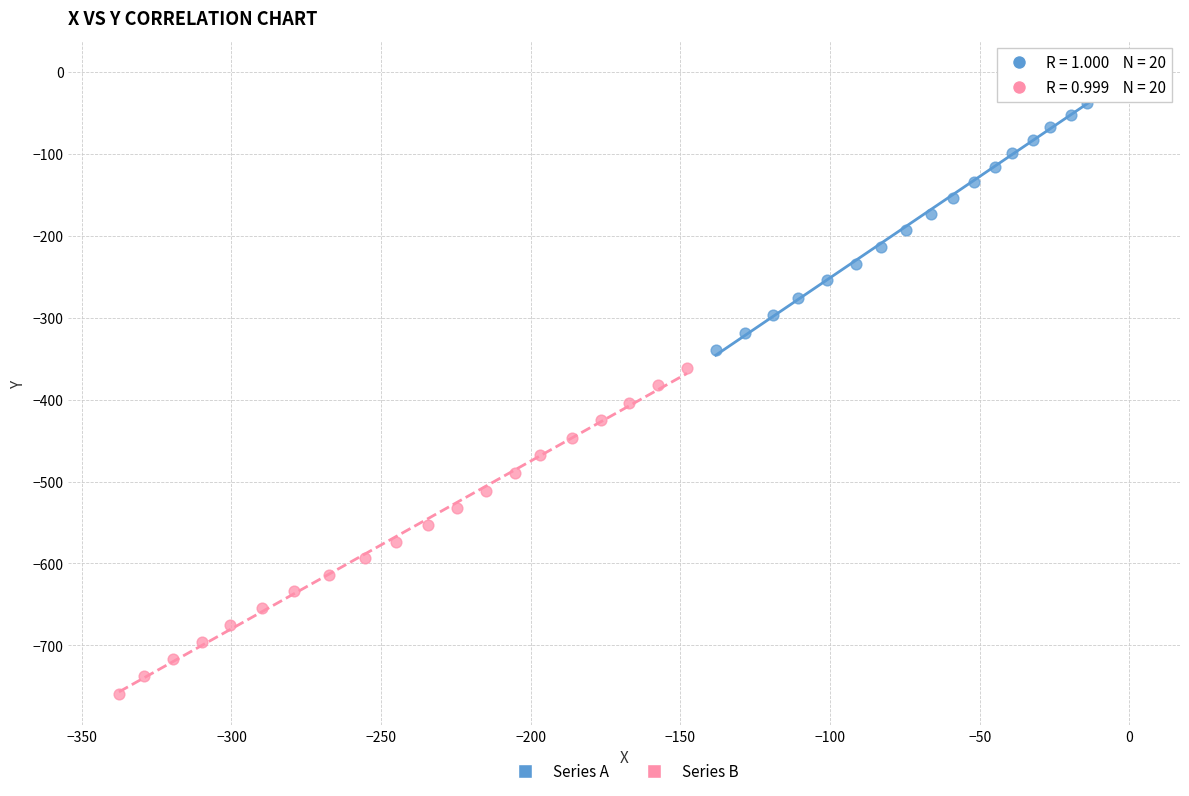

Which series has the widest spread of Y values?

Series B